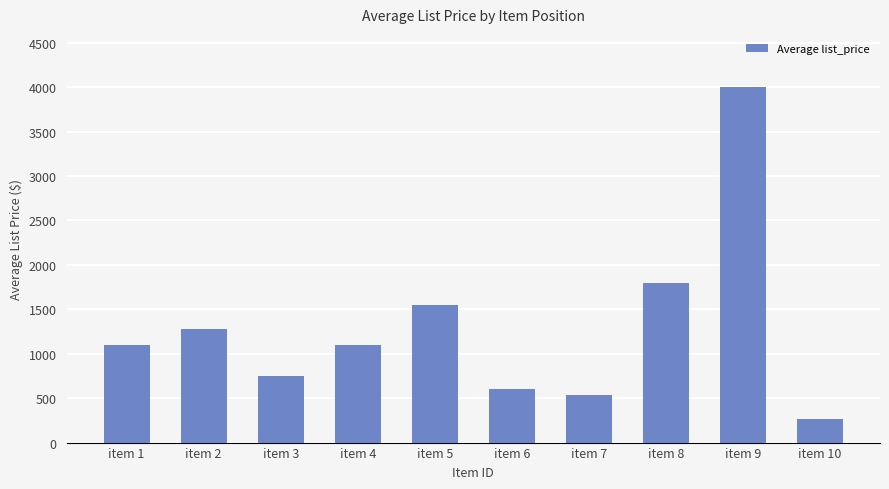

Approximately how many times larger is the value at item 2 compared to item 4?

1.2